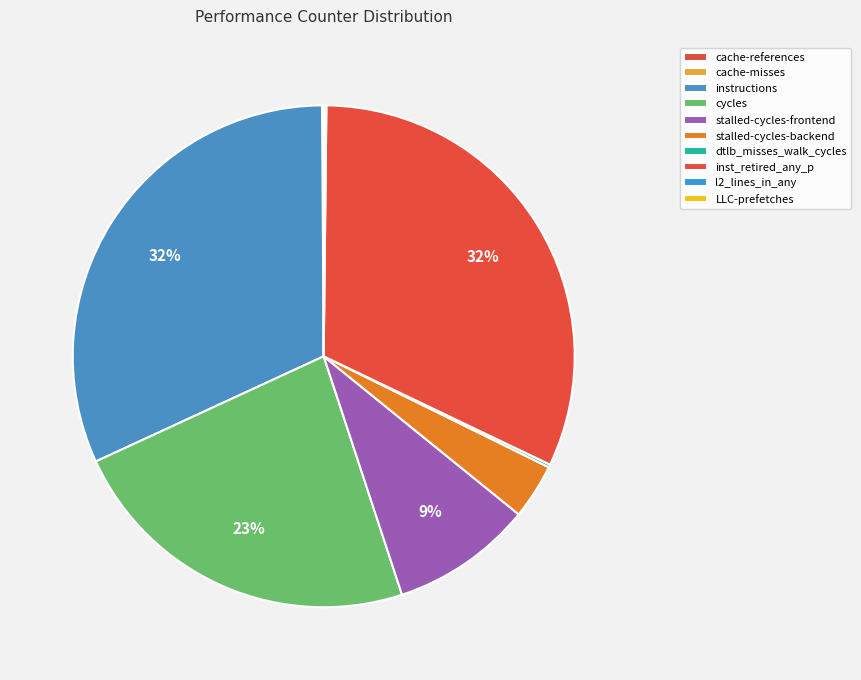

How many slices are in this pie chart?

10